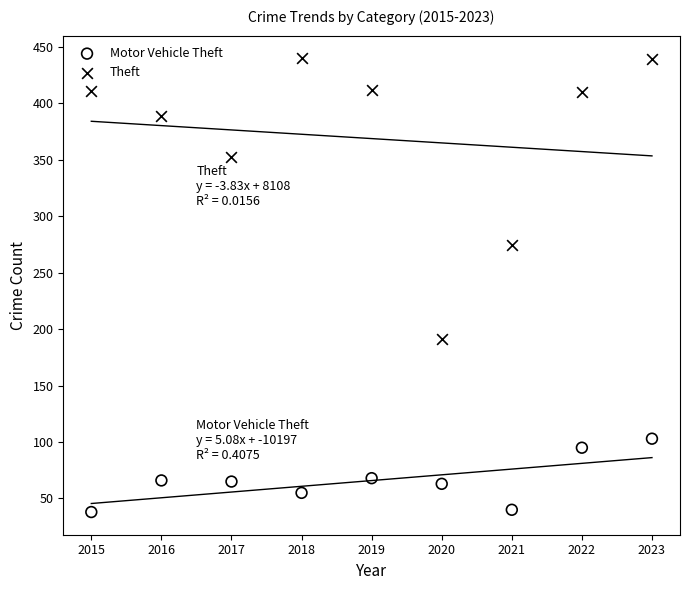

Across all data points, what is the range of X values (max minus min)?

8